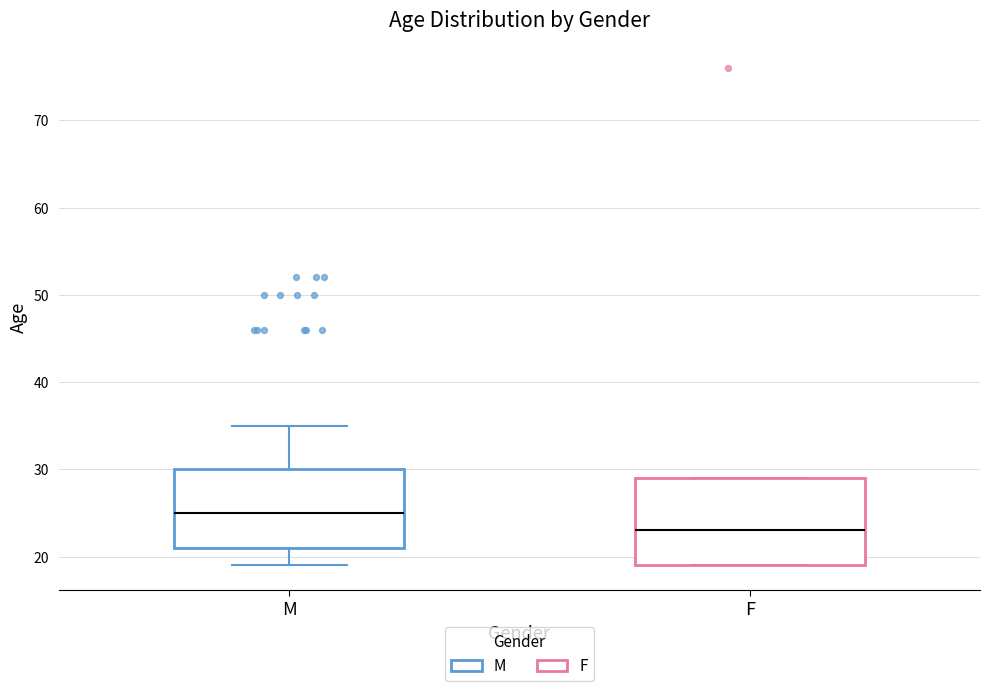

Which box's median line is the lowest?

F